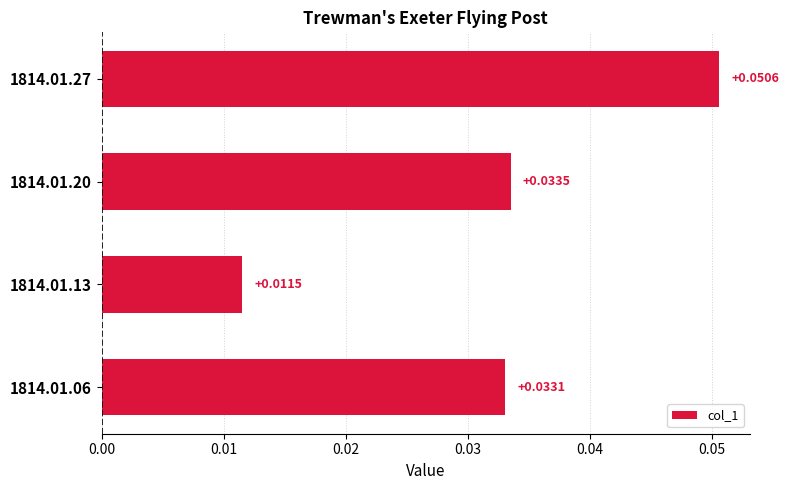

Rank the categories by value from highest to lowest.

1814.01.27, 1814.01.20, 1814.01.06, 1814.01.13